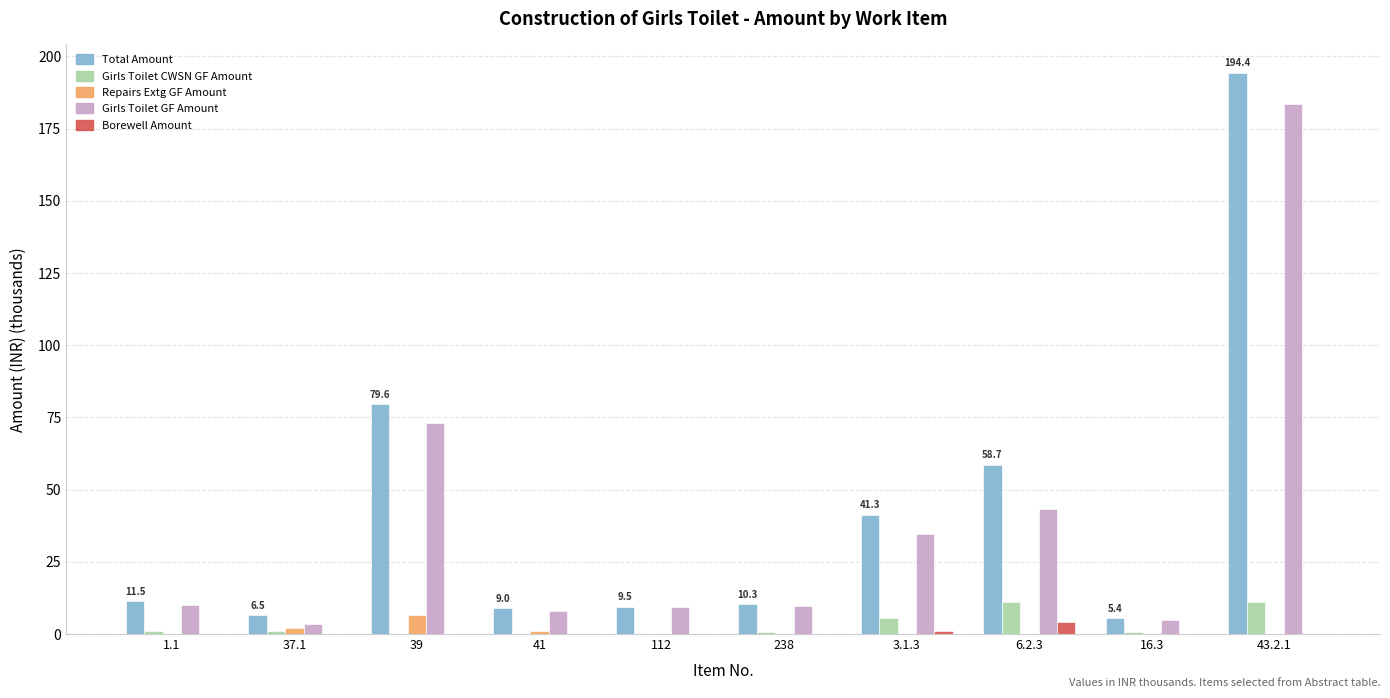

How many data points in Total Amount are above 11?

5